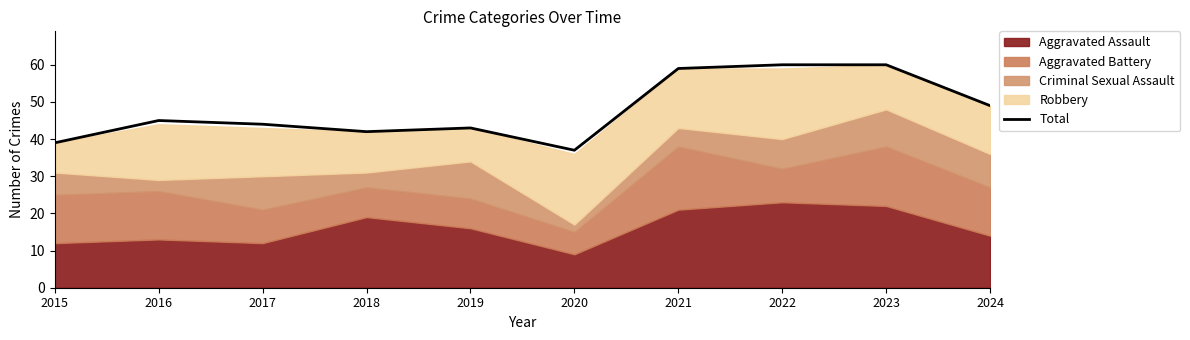

At which category does the chart reach its minimum across all series?

2020